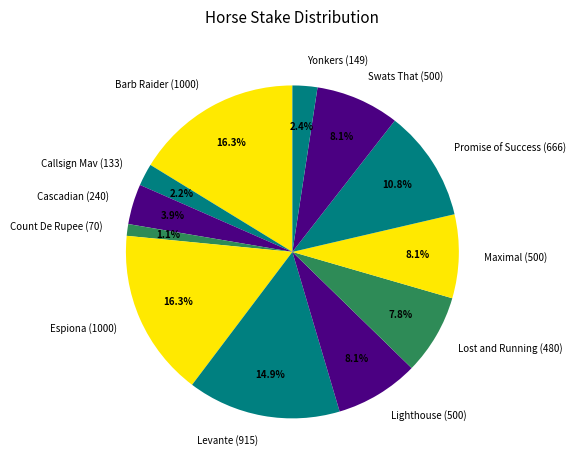

What is the ratio of the value at Callsign Mav (133) to the value at Maximal (500)?

0.3